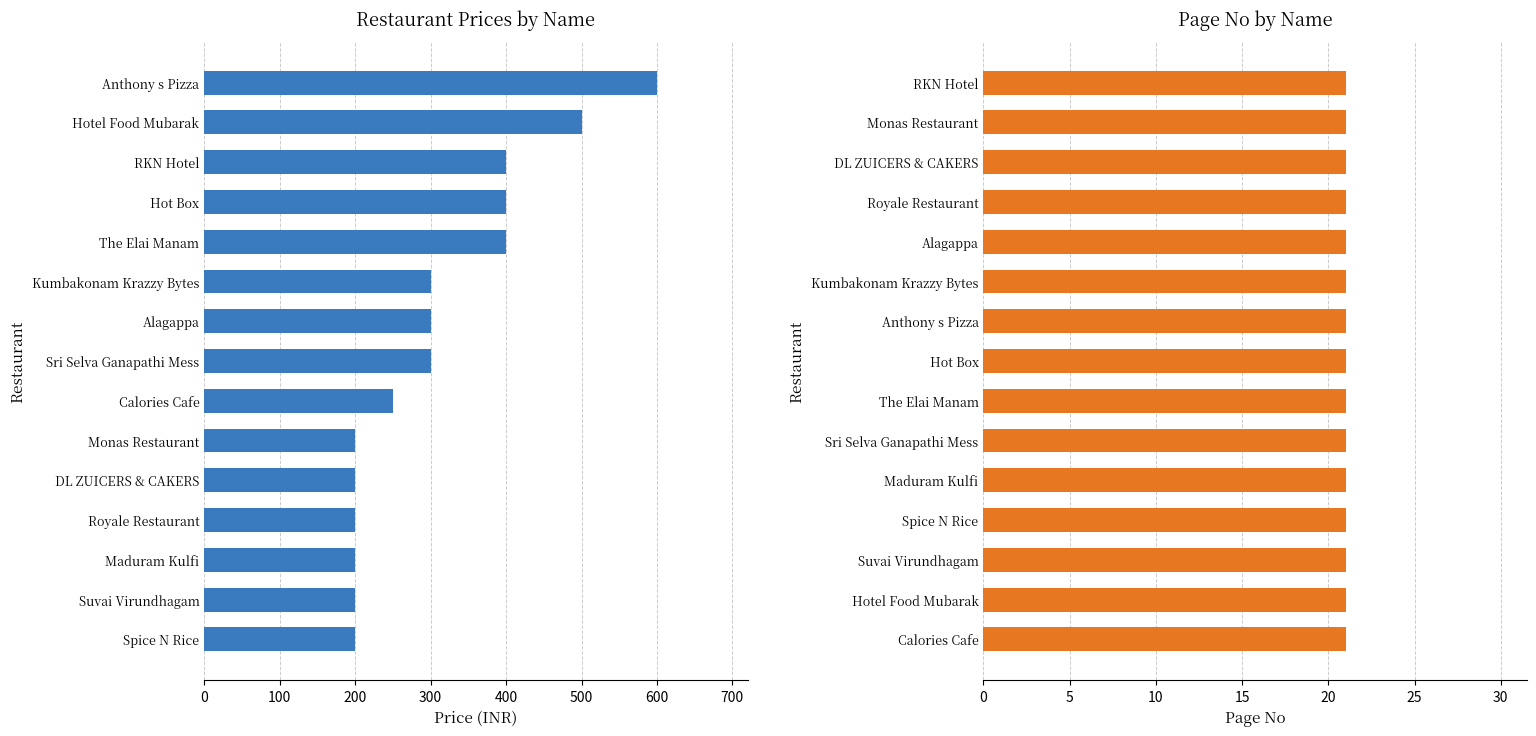

What is the smallest value displayed?

0.6